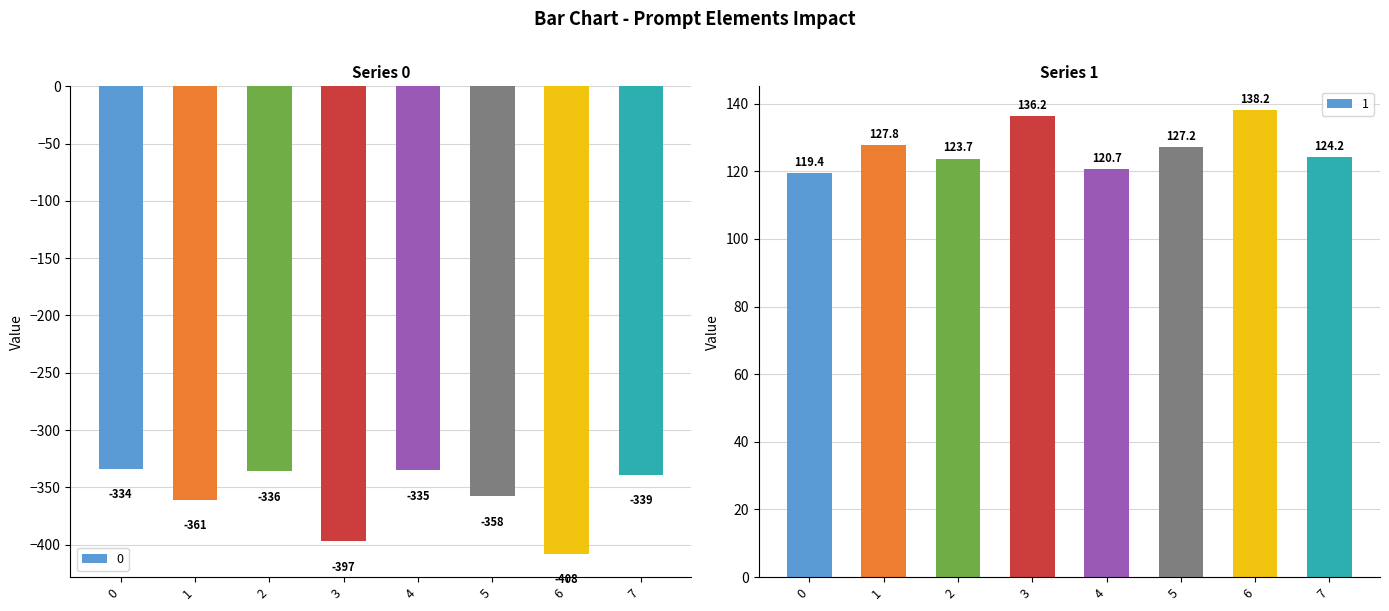

What is the value of the 1 bar at the 6th from the left?

127.2